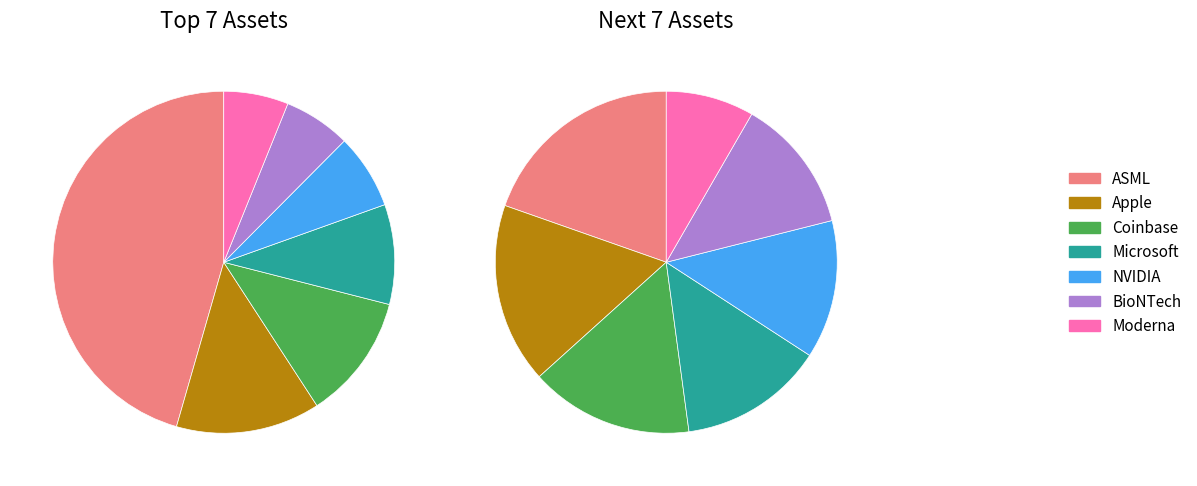

The AMD slice represents 9% of the pie. True or false?

False